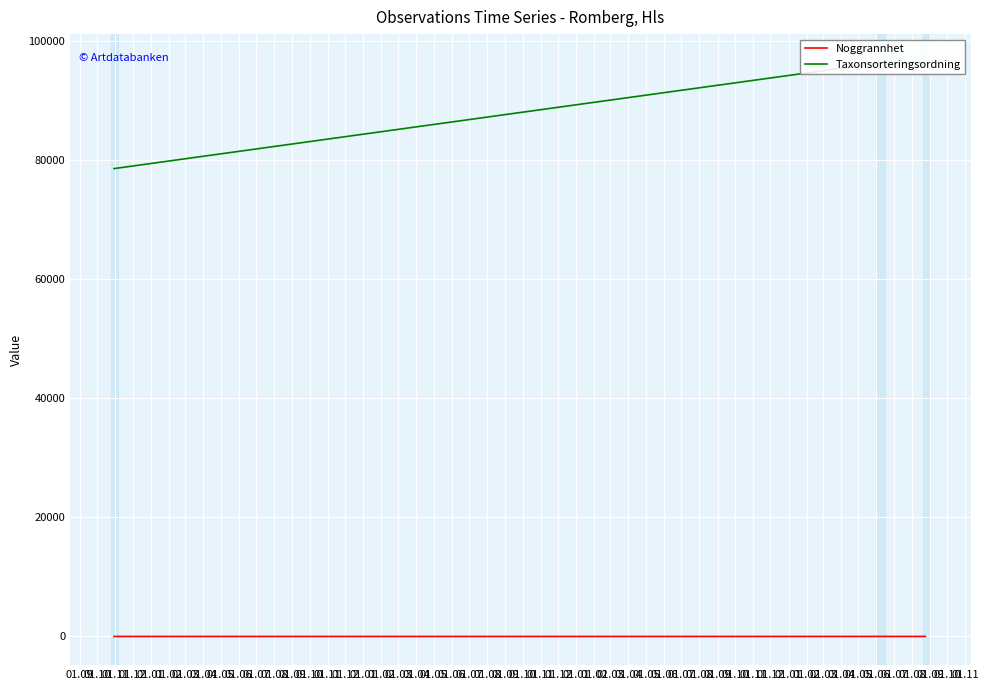

What position from the left is 01.09?

1